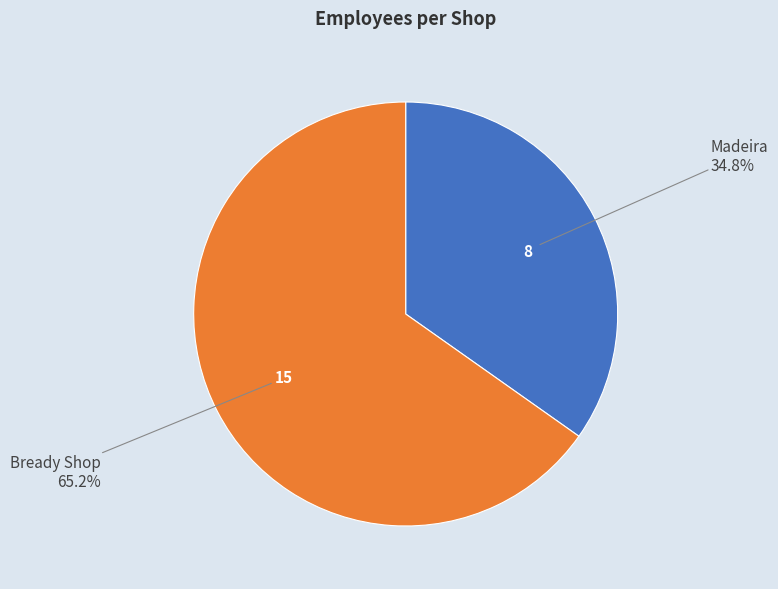

Does any single category account for the majority?

Yes